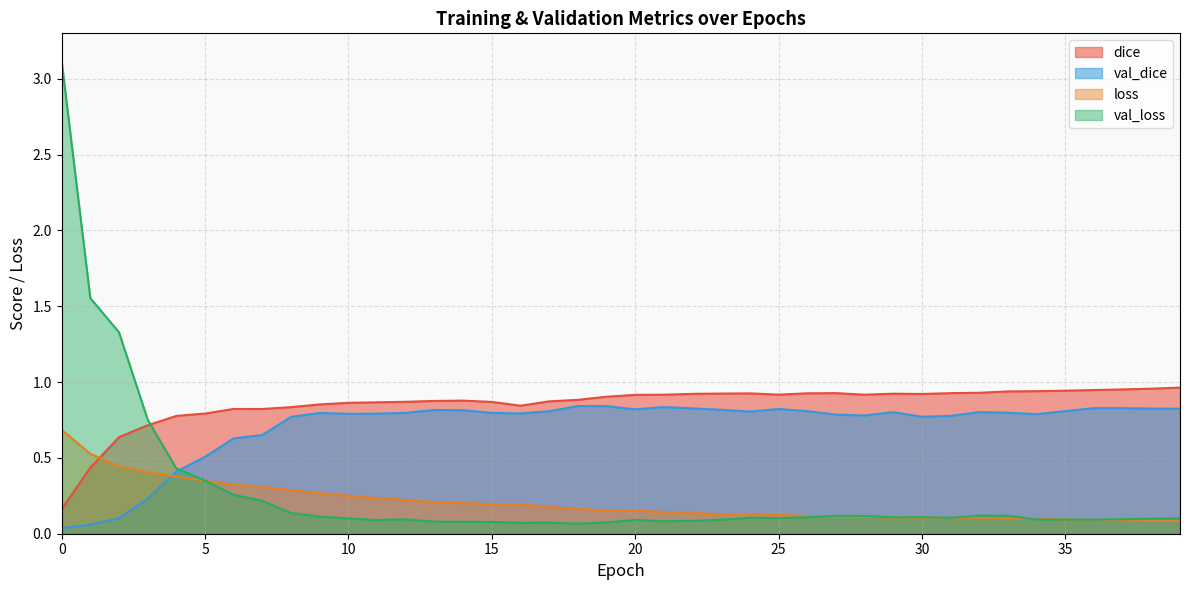

The value of loss at 5 is 0.3. True or false?

True